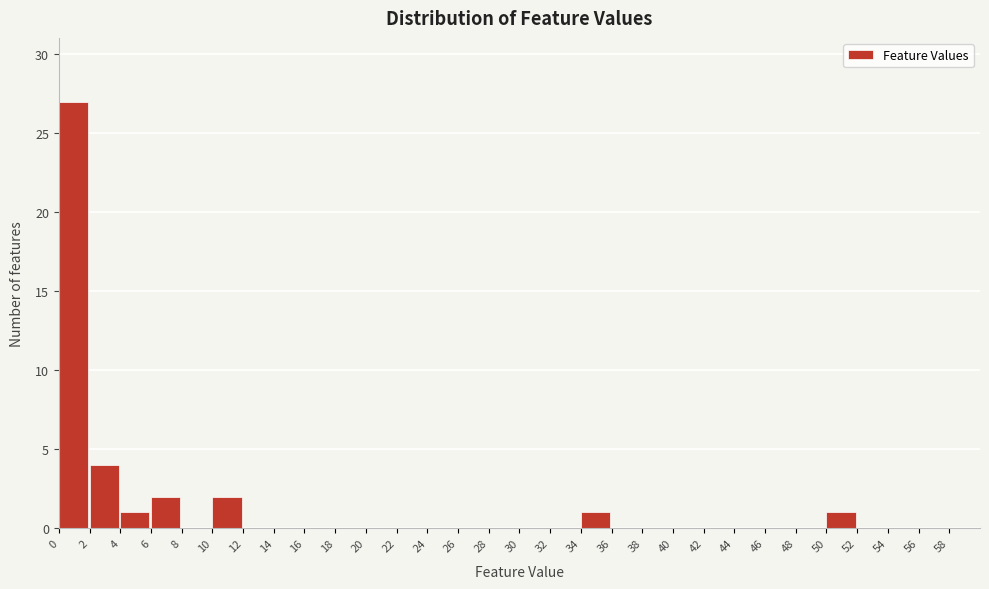

What is the height of the bar covering 2 to 4 on the x-axis? The values are not printed on the chart, so give them approximately, as read against the axis.

4